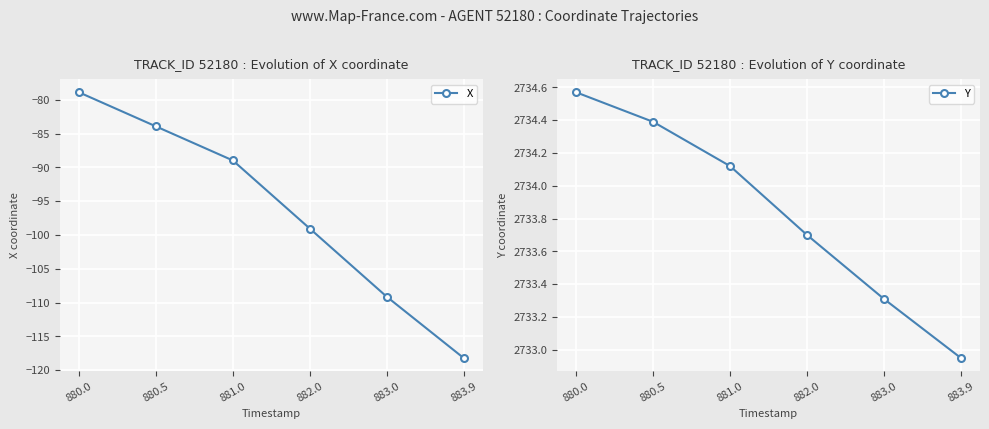

What is the average value of the Y series?

2733.8